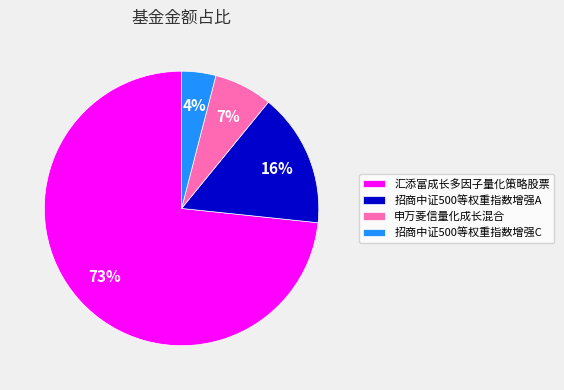

To the nearest percent, what percentage of the pie is 汇添富成长多因子量化策略股票?

73%